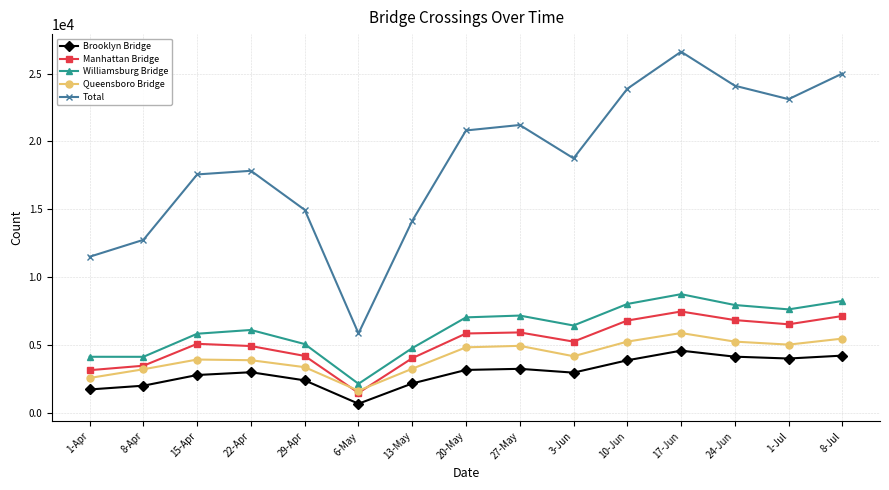

Which series has the widest spread of values?

Total